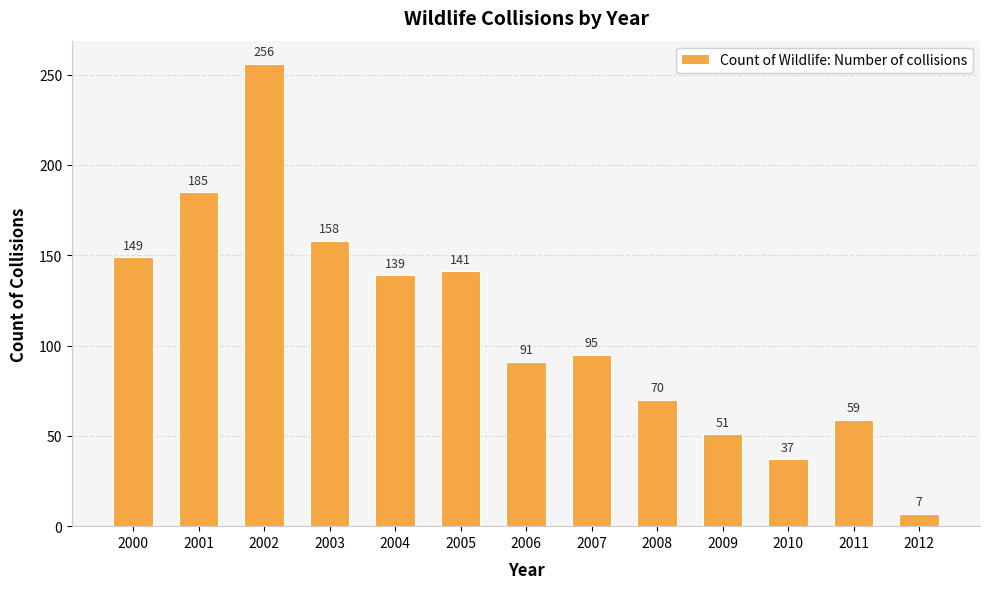

What is the greatest value displayed?

256